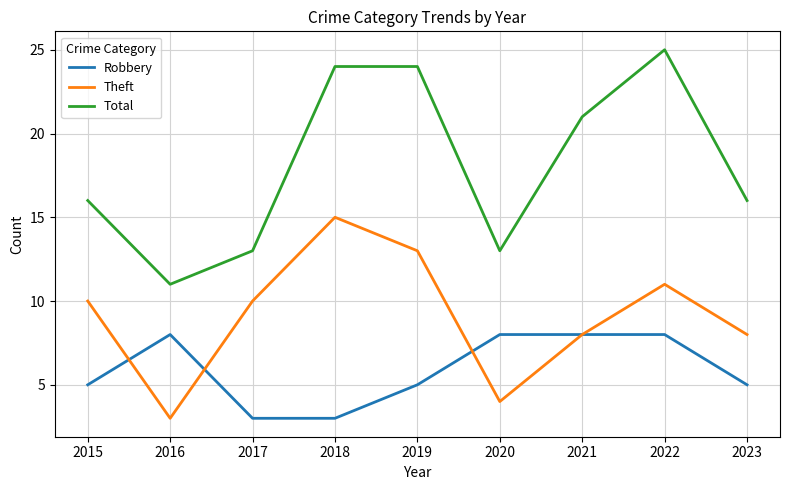

At 2022, list the series in order from smallest to largest.

Robbery, Theft, Total